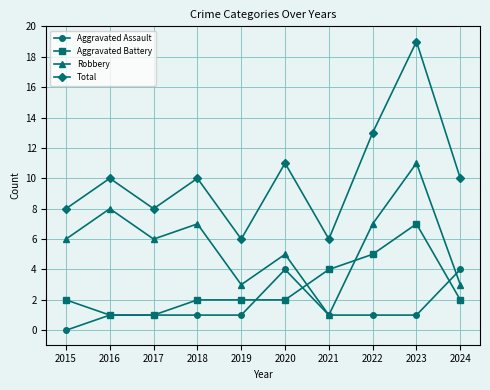

Reading right to left, what are all the values shown in this chart?

Aggravated Assault: 2024=4	2023=1	2022=1	2021=1	2020=4	2019=1	2018=1	2017=1	2016=1	2015=0
Aggravated Battery: 2024=2	2023=7	2022=5	2021=4	2020=2	2019=2	2018=2	2017=1	2016=1	2015=2
Robbery: 2024=3	2023=11	2022=7	2021=1	2020=5	2019=3	2018=7	2017=6	2016=8	2015=6
Total: 2024=10	2023=19	2022=13	2021=6	2020=11	2019=6	2018=10	2017=8	2016=10	2015=8